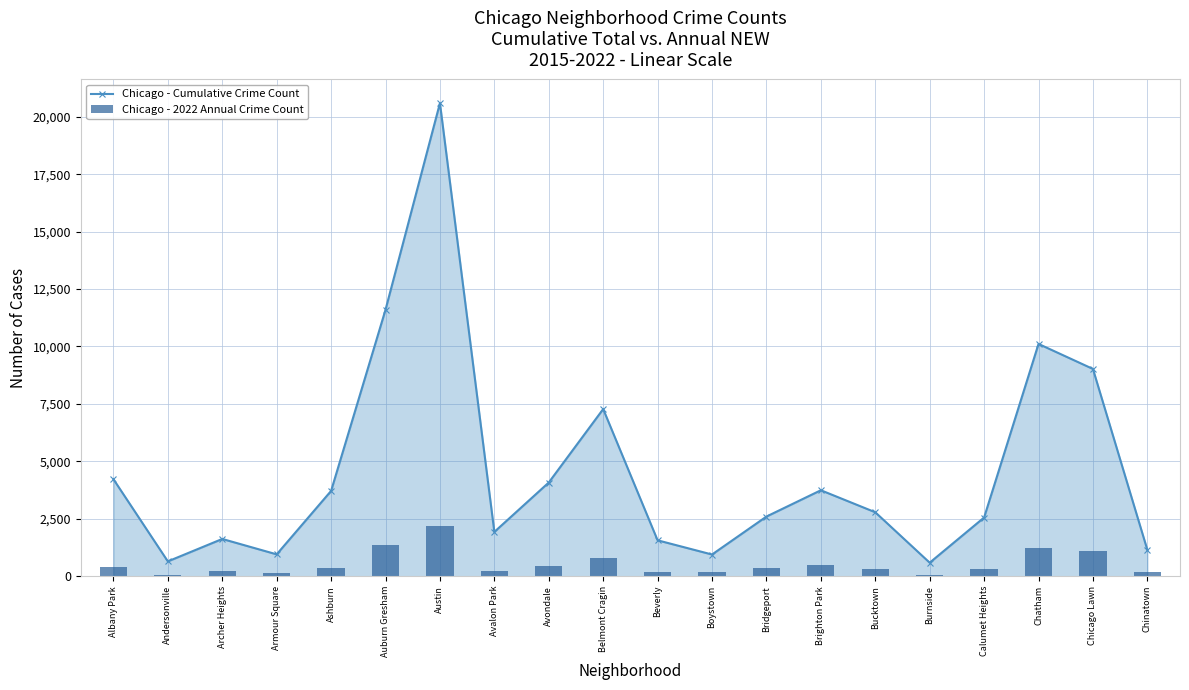

What is the spread (max minus min) of values at Brighton Park?

3254